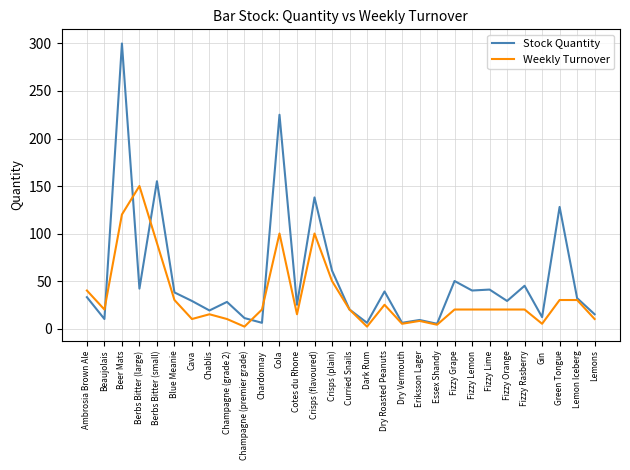

What position from the left is Fizzy Lime?

24